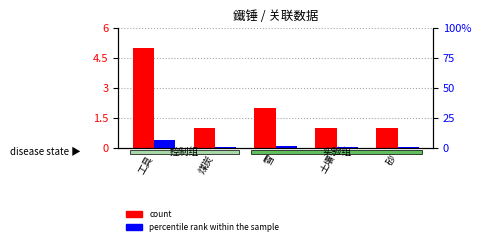

List the series in order of their overall mean, highest first.

percentile rank within the sample, count